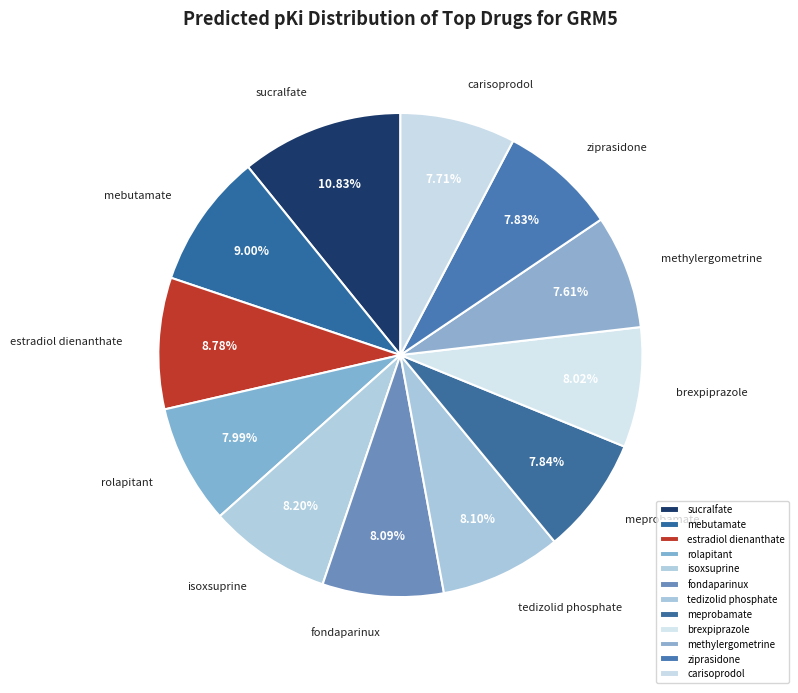

Which category has the biggest portion of the pie?

sucralfate